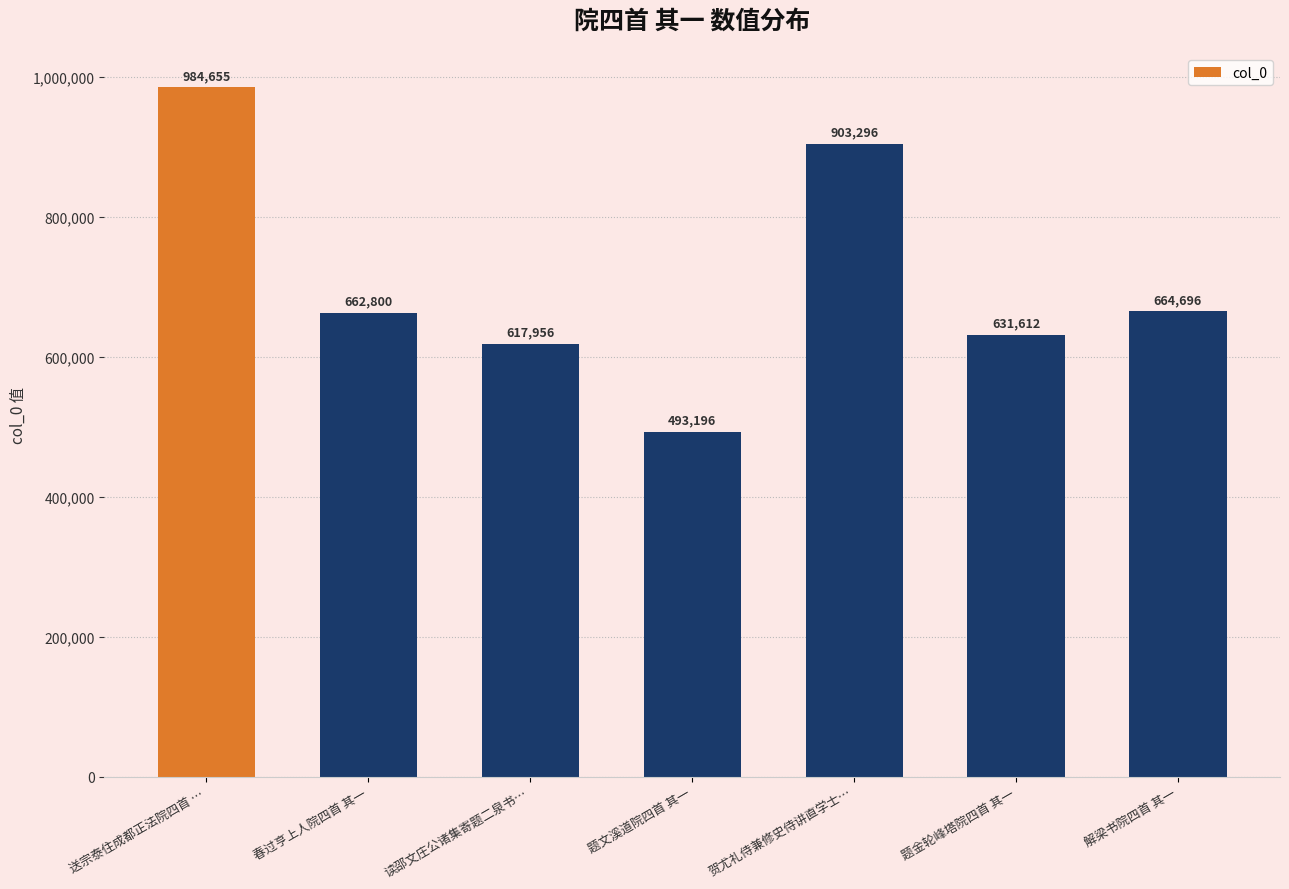

What is the change in value from 送宗泰住成都正法院四首 … to 读邵文庄公诸集寄题二泉书…?

-366699